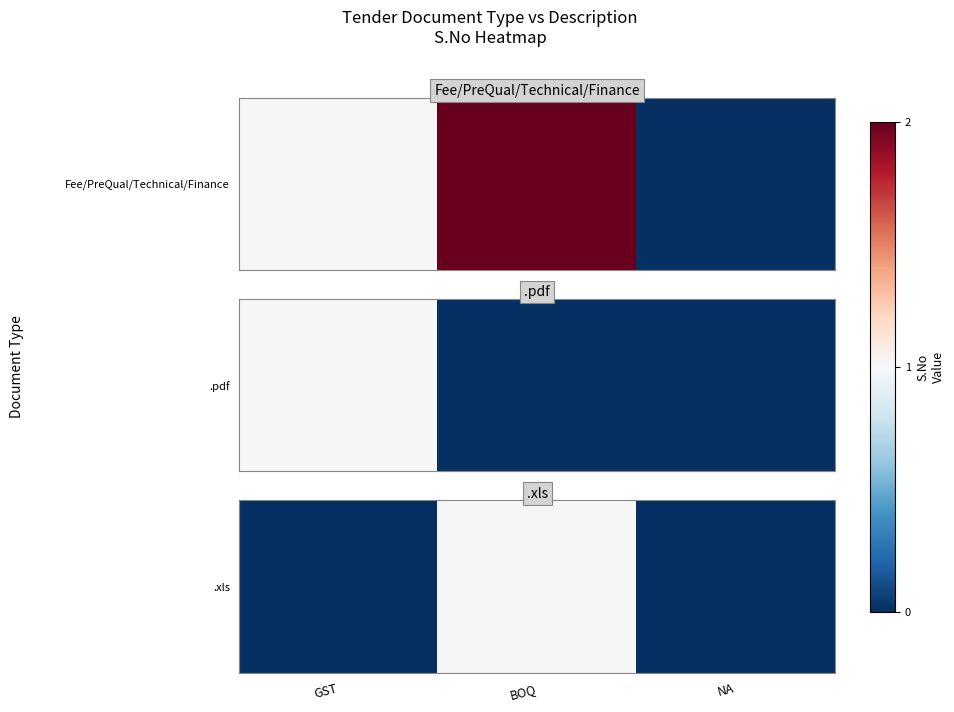

What is the change in value from BOQ to NA?

-1